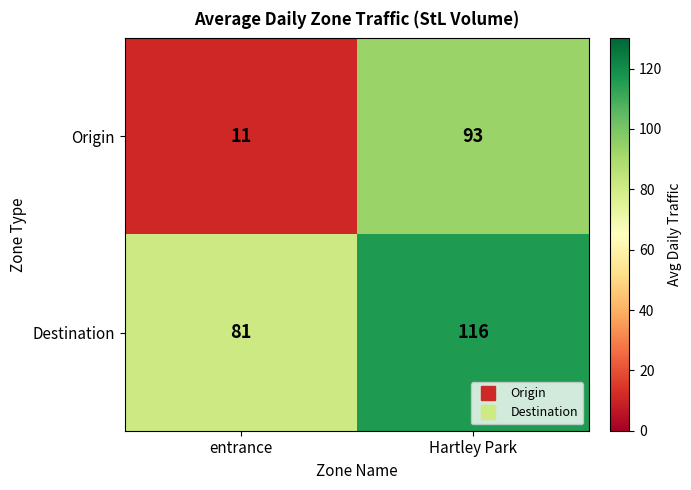

Which series has the largest total across all categories?

Destination